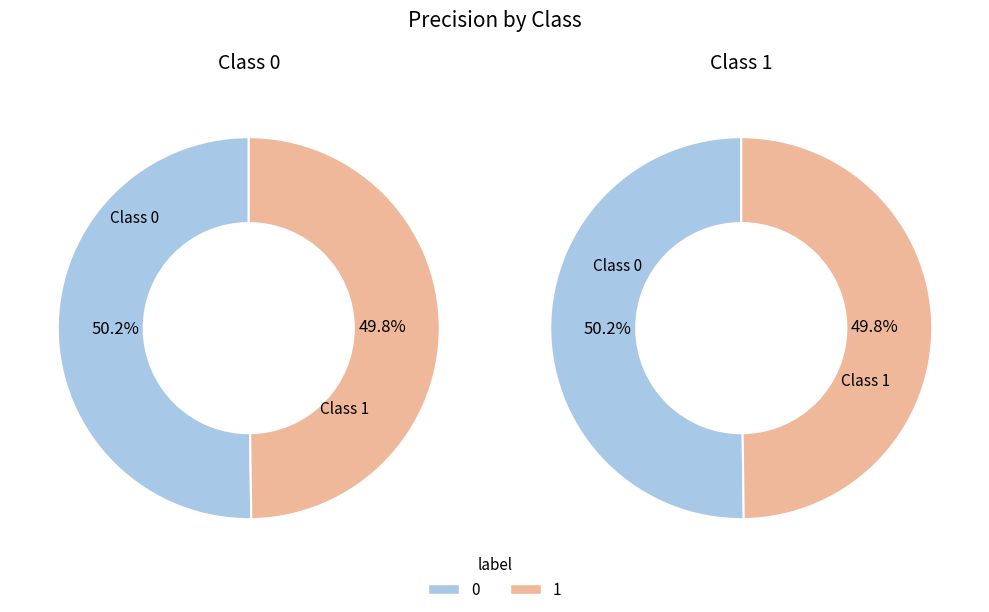

To the nearest percent, what portion does 0 represent?

50%